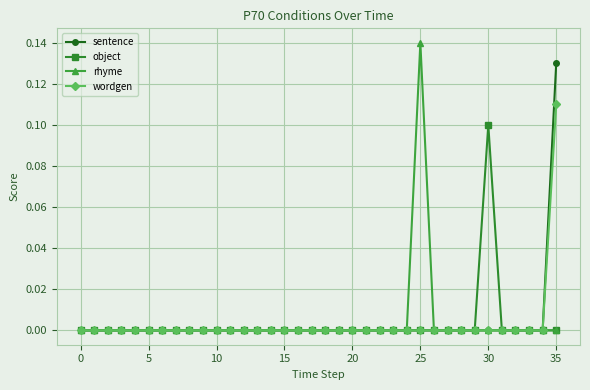

List the series in order of their peak value, lowest first.

object, wordgen, sentence, rhyme